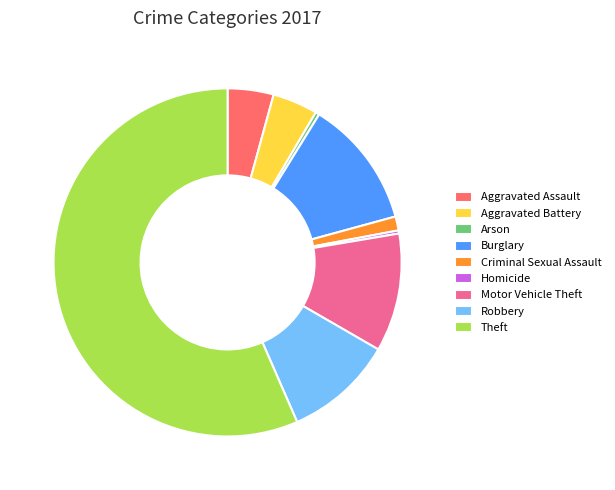

Approximately how many times larger is the value at Homicide compared to Arson?

0.8